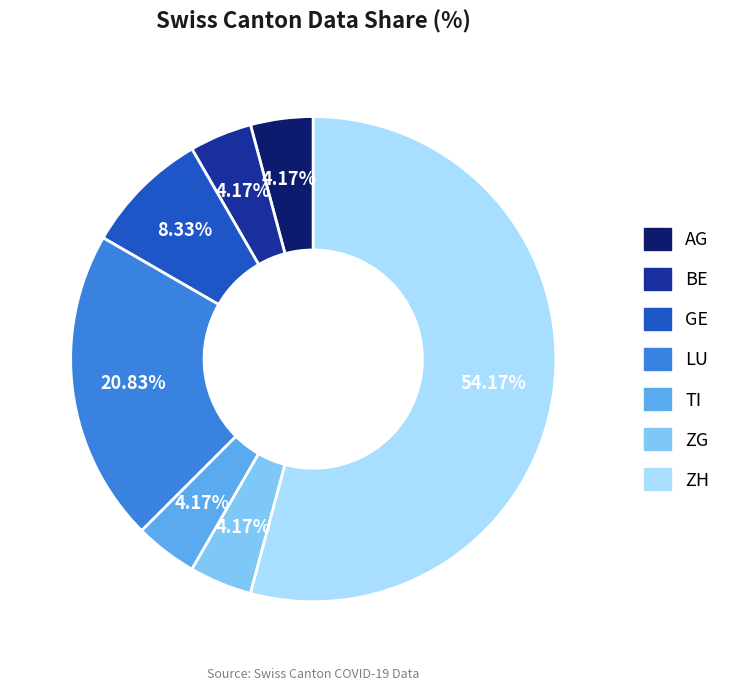

How many slices are in this pie chart?

7